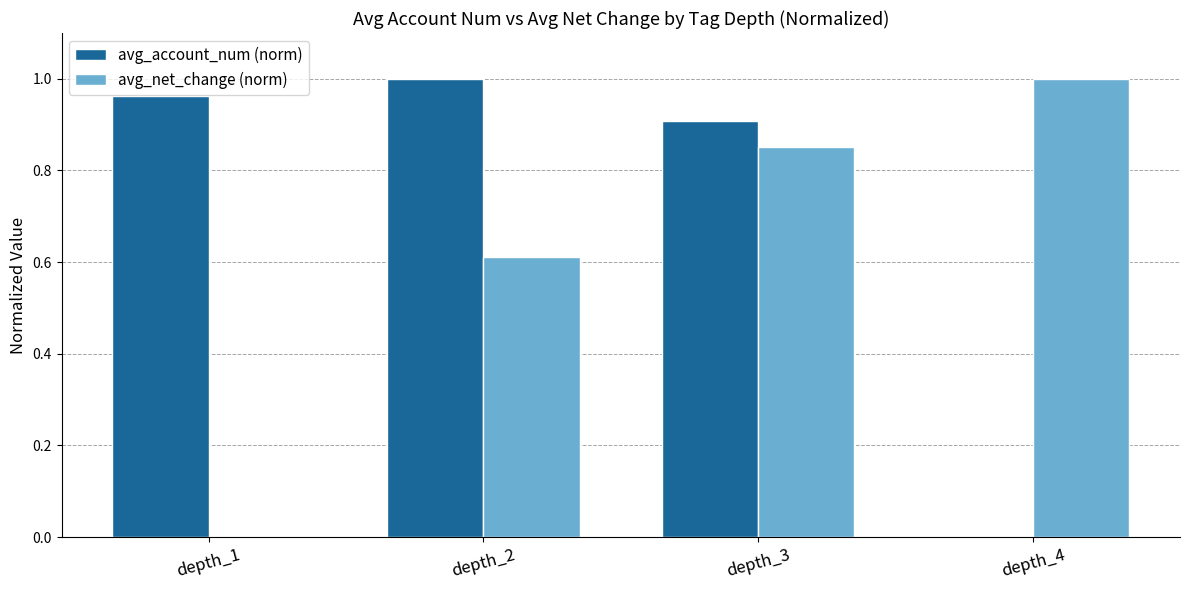

What is the sum of the avg_account_num (norm) values at depth_1 and depth_3?

1.9